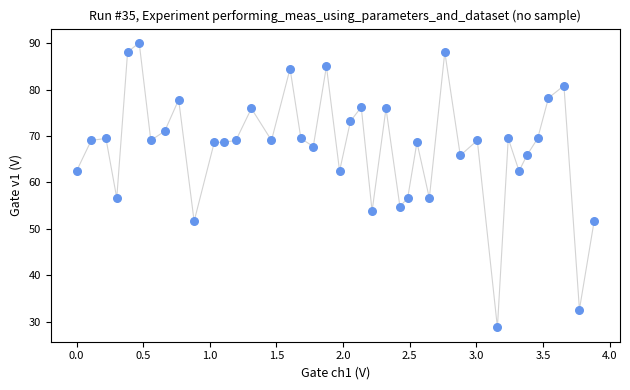

What is the range of Y values (max minus min)?

61.3